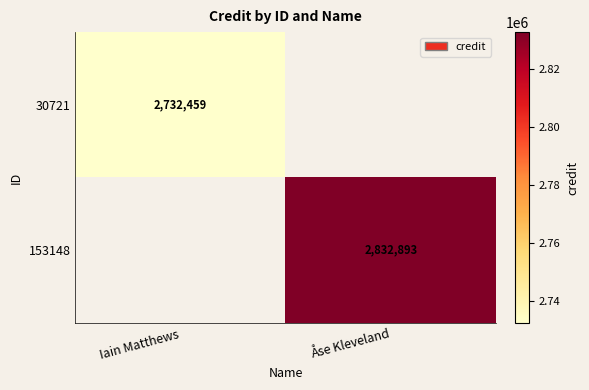

True or false: 30721 has a value of 1166073 at Iain Matthews.

False